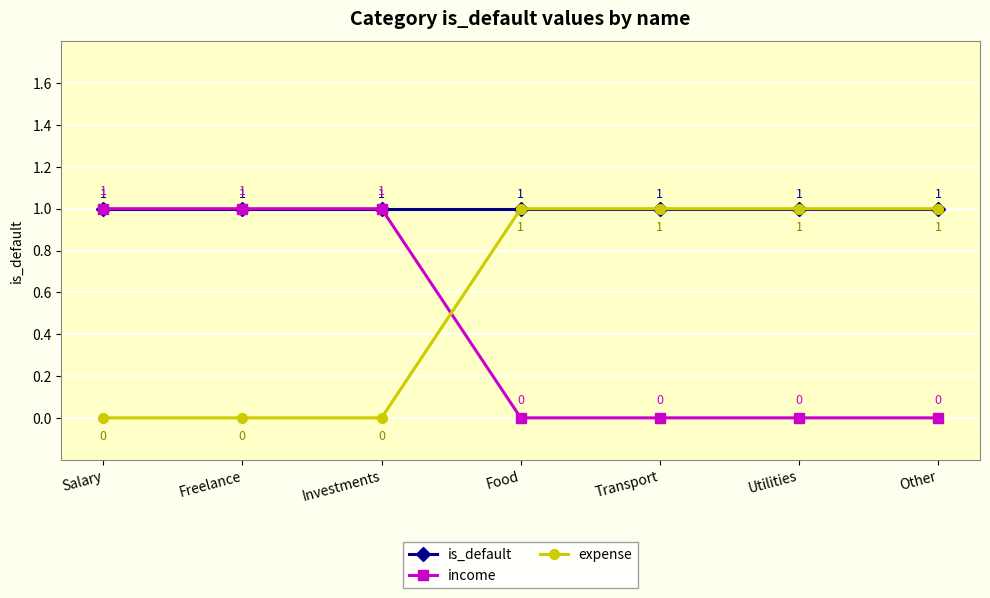

How many expense values are between 0 and 1?

7